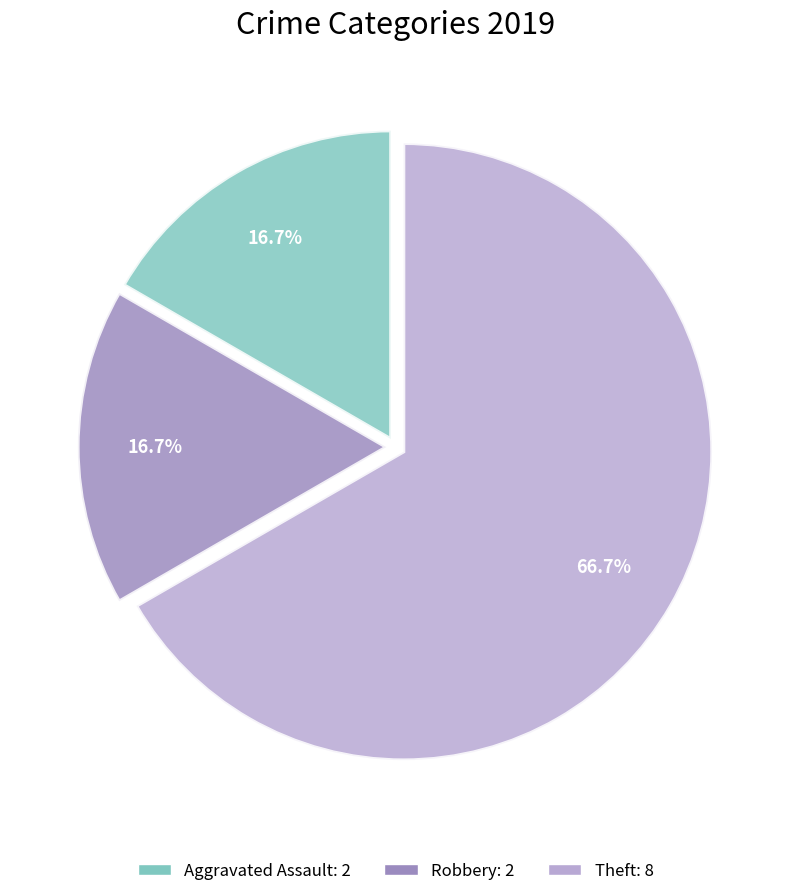

Is there any slice that represents more than half of the pie?

Yes